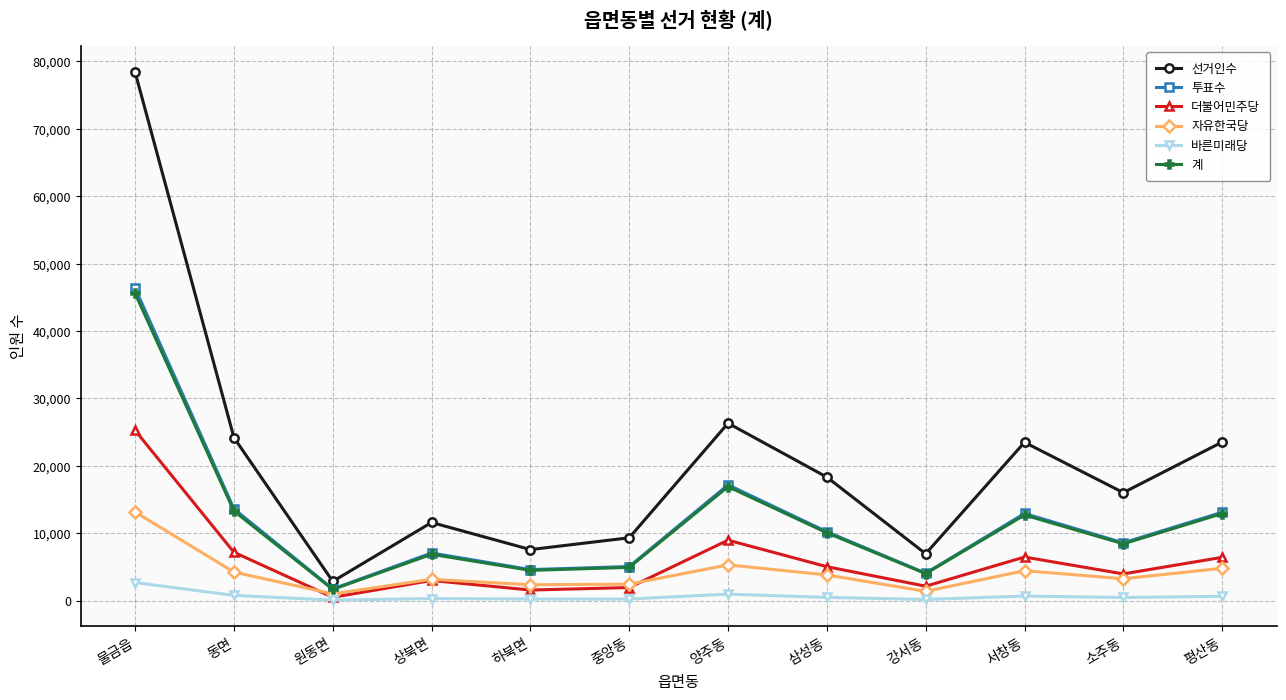

True or false: 더불어민주당 and 투표수 cross at least once.

False